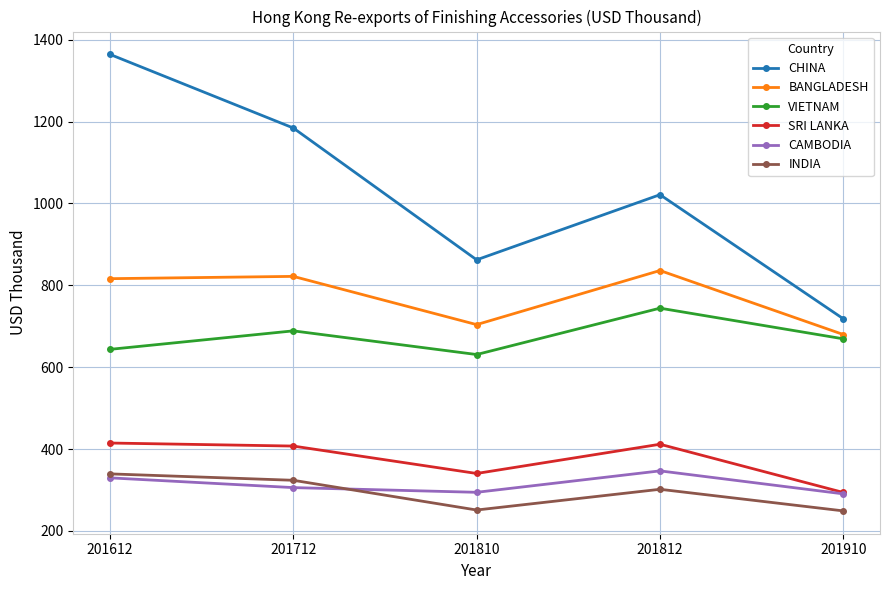

In CHINA, how many points are higher than both neighbors (excluding endpoints)?

1